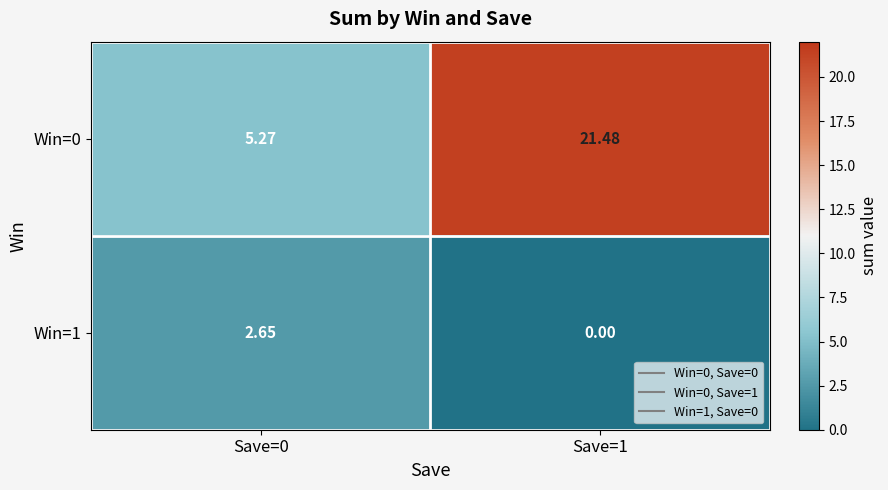

How many data points in Win=0 are less than 21?

1